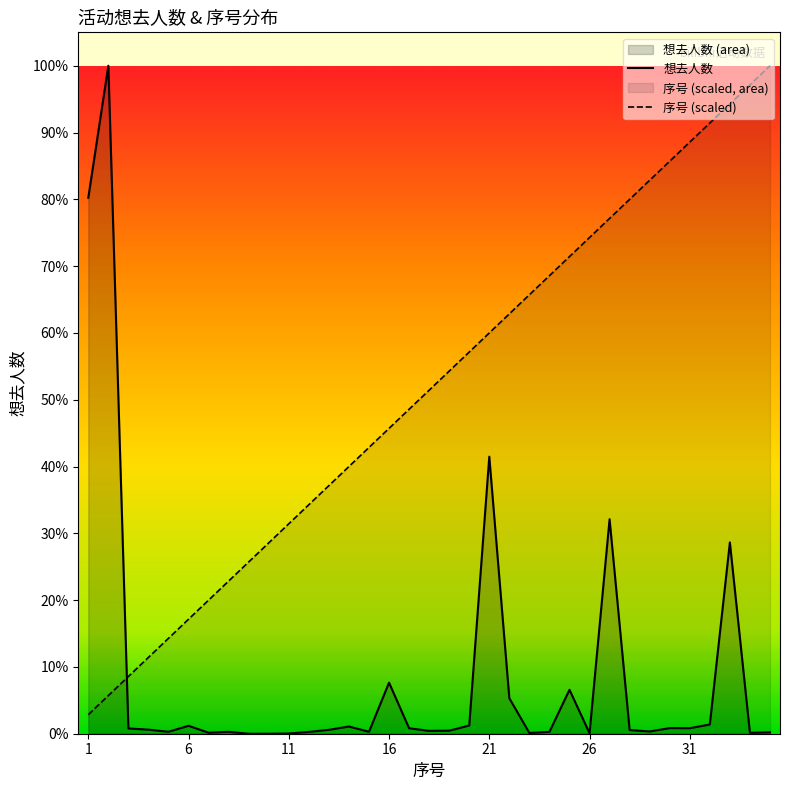

How many lines are shown in the chart?

2